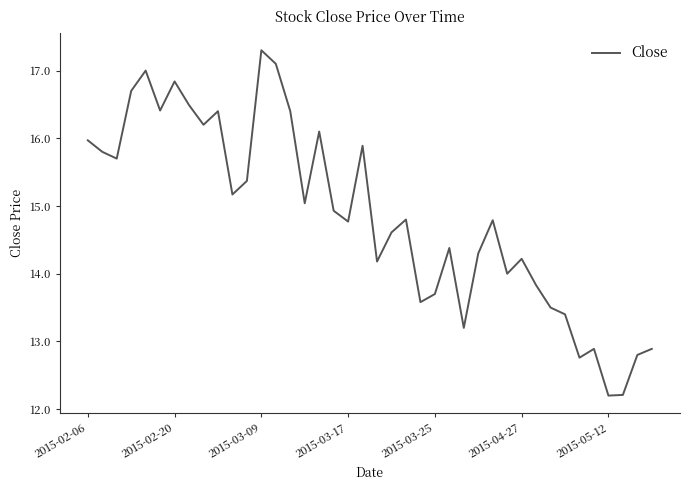

What is the greatest value displayed?

17.3